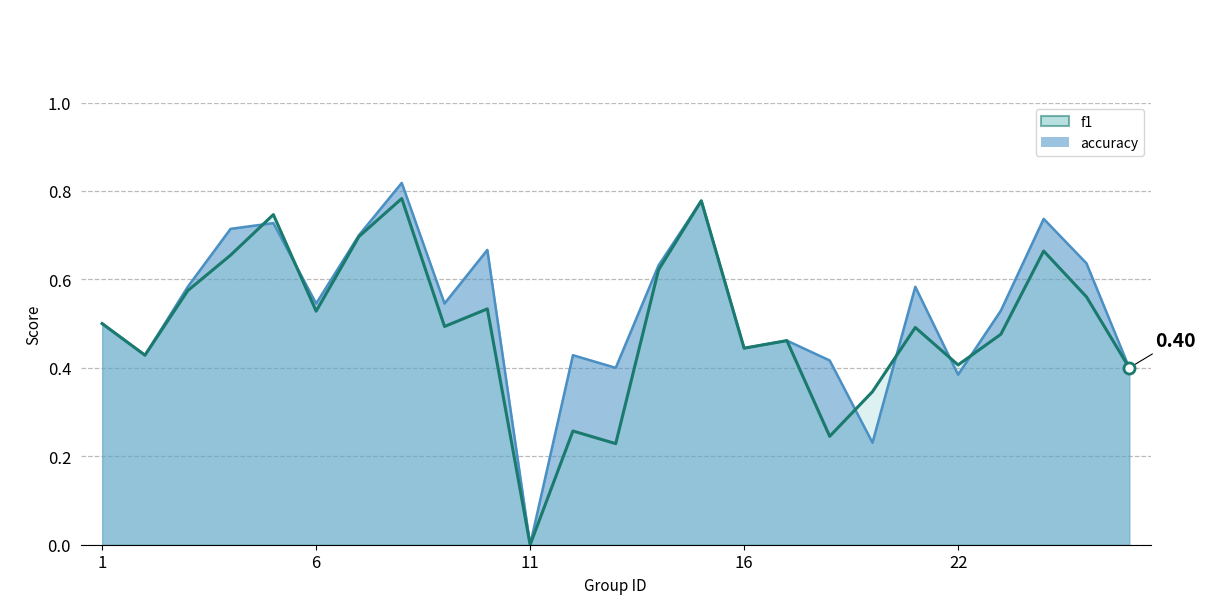

What is the total value across all series at 17?

0.9